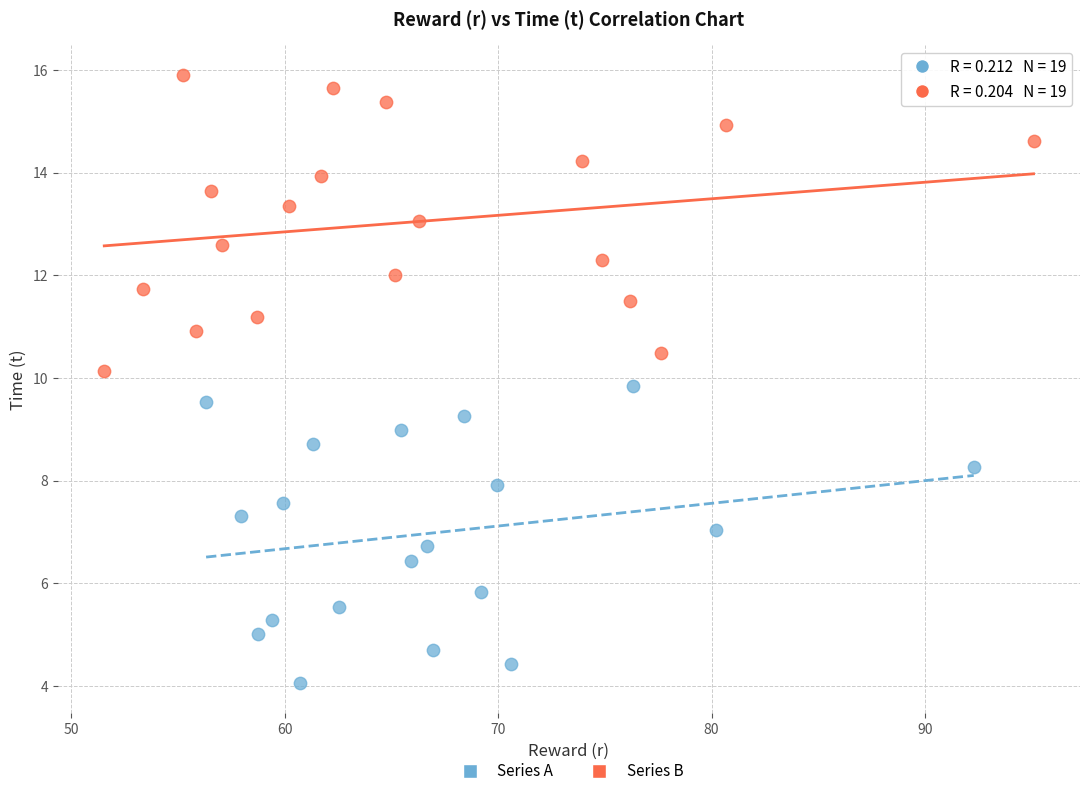

Which series reaches the minimum Y coordinate?

Series A